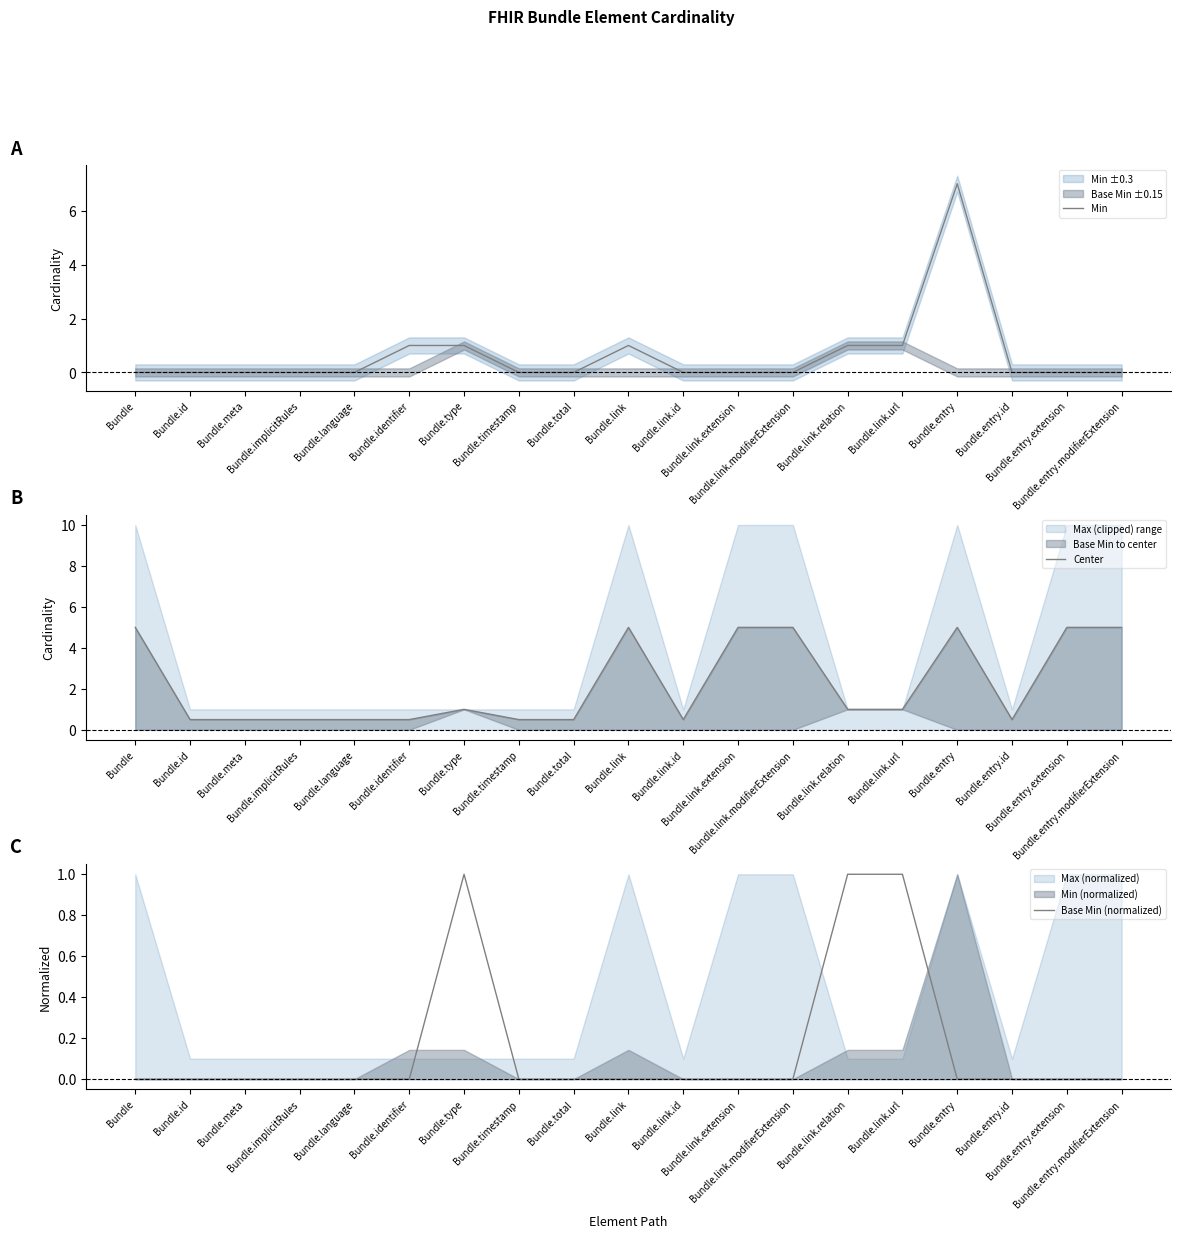

What is the label of the 12th point from the left?

Bundle.link.extension